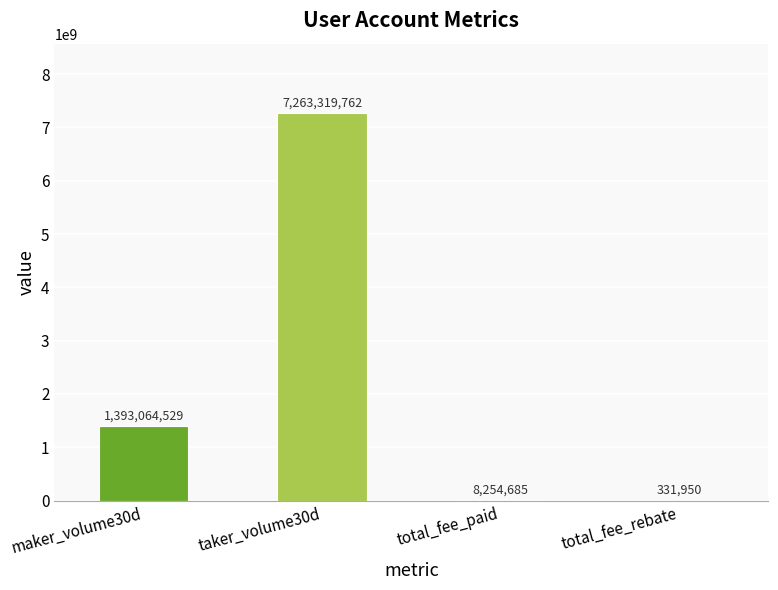

The value at maker_volume30d is 1393064529. True or false?

True